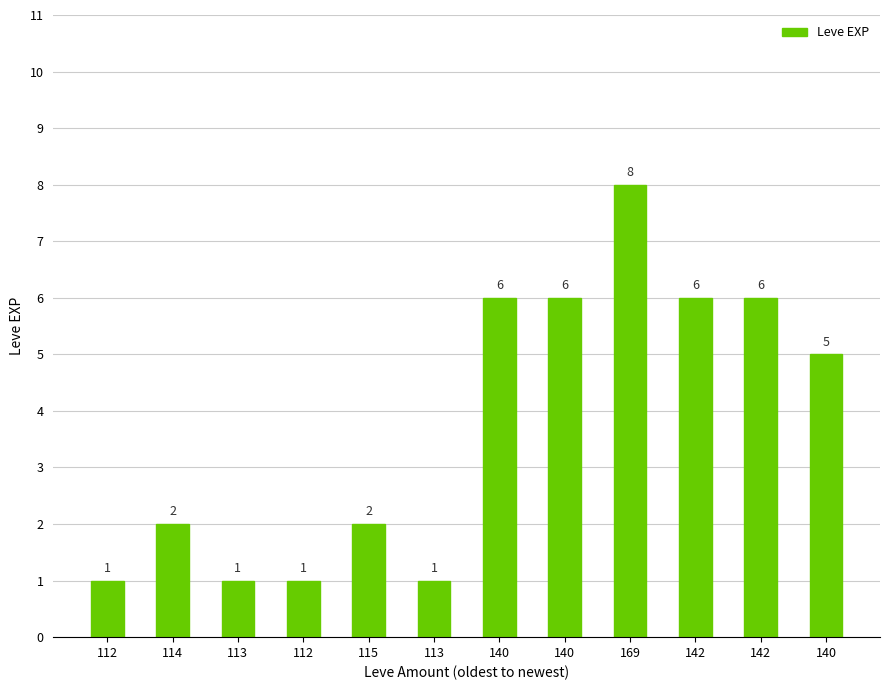

Count the number of data series in this chart.

1